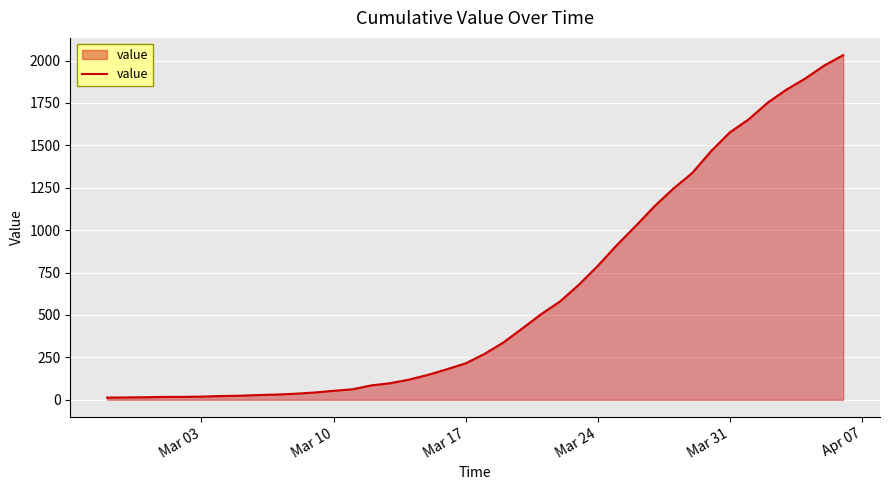

What is the maximum value shown in the chart?

2032